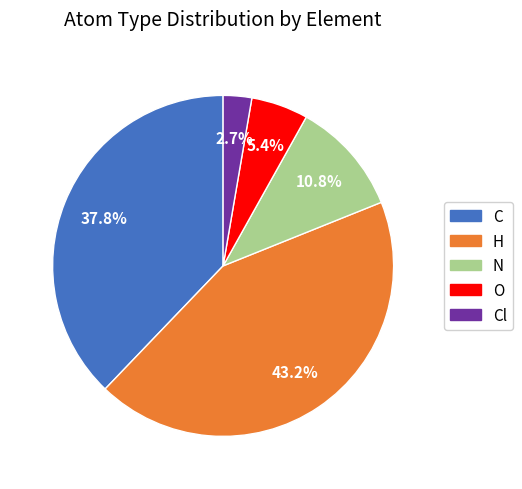

To the nearest percent, what is the difference between the largest and smallest slice percentages?

41%